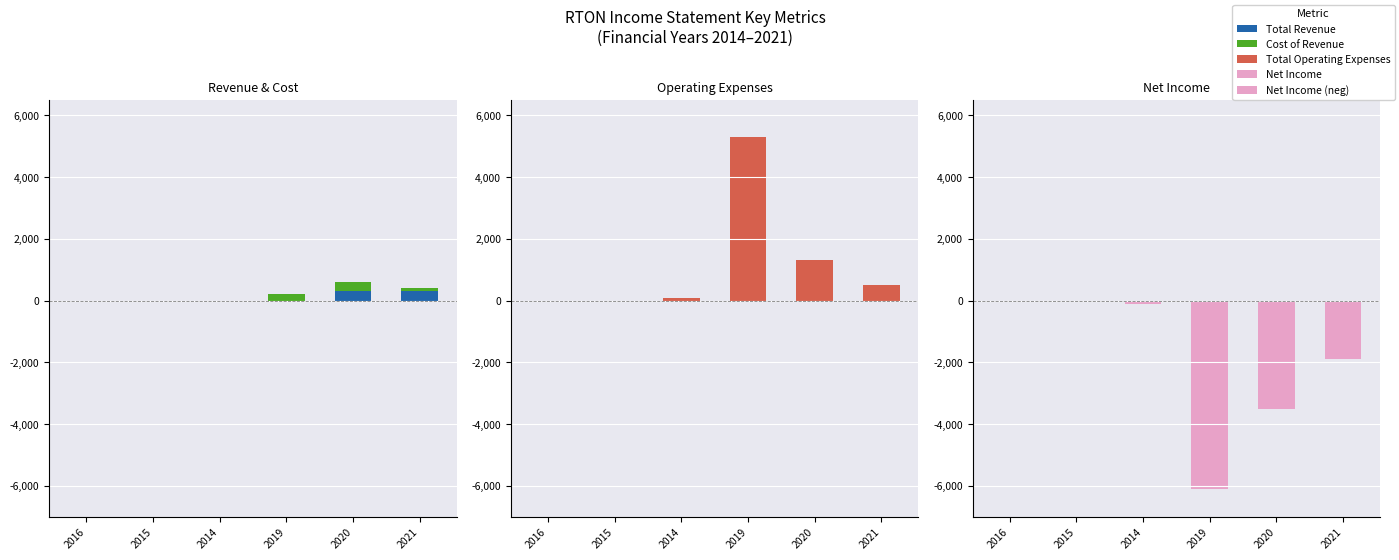

Is it true that Cost of Revenue equals 0 at 2014?

True